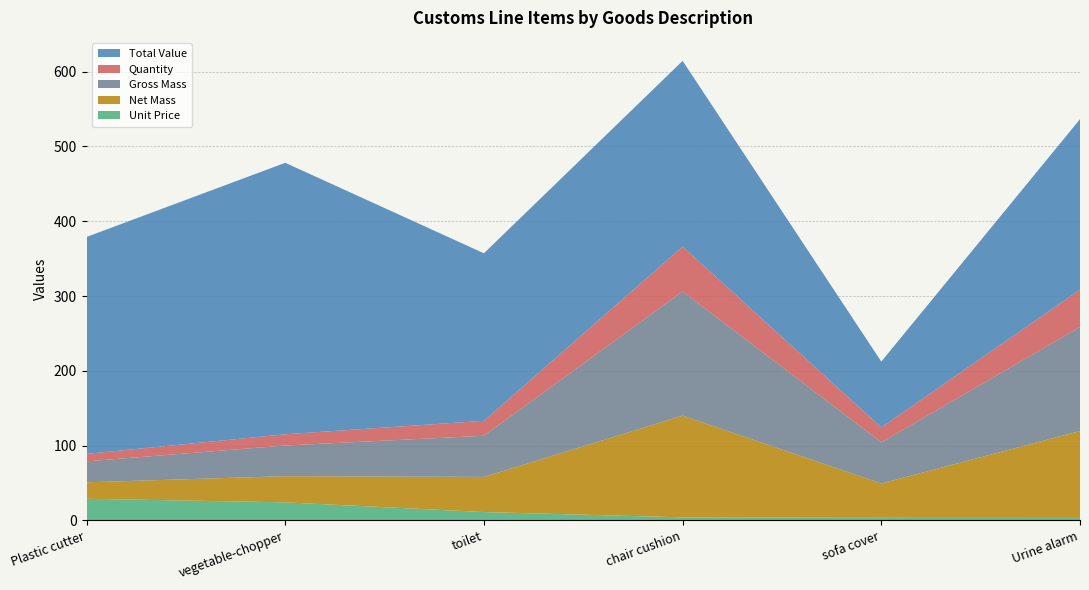

Reading left to right, extract all data points from this chart.

Unit Price: Plastic cutter=29.0	vegetable-chopper=24.2	toilet=11.2	chair cushion=4.1	sofa cover=4.4	Urine alarm=4.6
Net Mass: Plastic cutter=22.0	vegetable-chopper=35.0	toilet=47.0	chair cushion=136.0	sofa cover=45.0	Urine alarm=115.0
Gross Mass: Plastic cutter=28.0	vegetable-chopper=41.0	toilet=55.0	chair cushion=166.0	sofa cover=55.0	Urine alarm=139.0
Quantity: Plastic cutter=10.0	vegetable-chopper=15.0	toilet=20.0	chair cushion=60.0	sofa cover=20.0	Urine alarm=50.0
Total Value: Plastic cutter=290.0	vegetable-chopper=362.9	toilet=224.0	chair cushion=248.3	sofa cover=88.0	Urine alarm=227.9